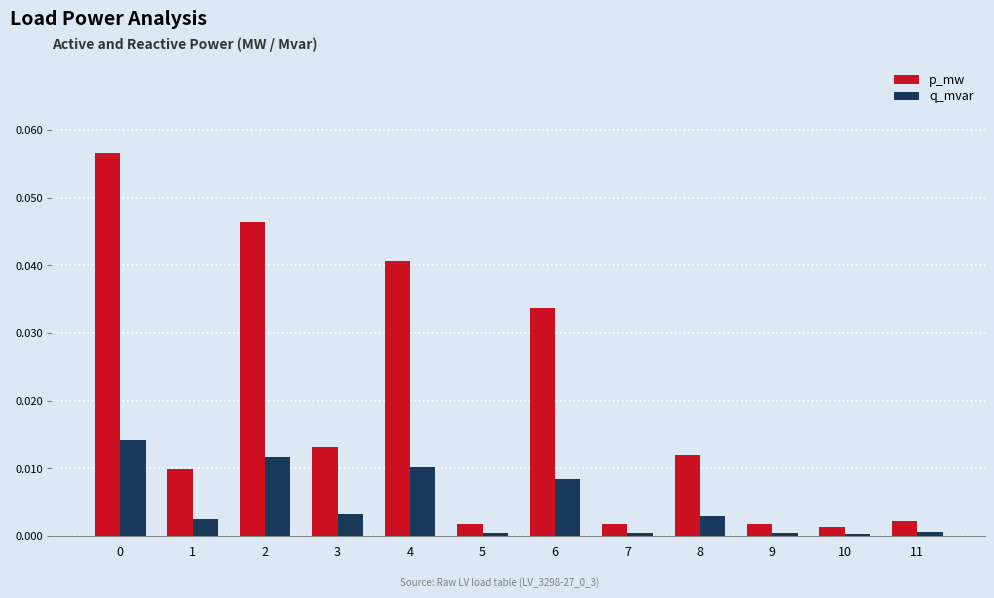

The p_mw series shows 0.0 at 2. True or false?

True